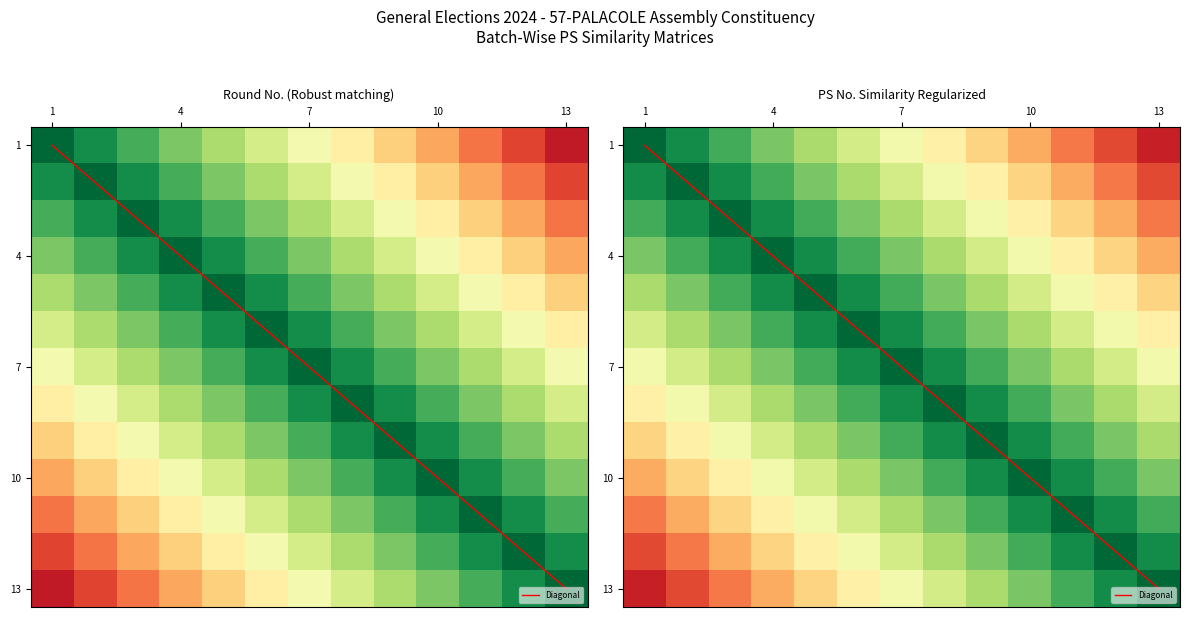

What is the sum of the PS No. values at 2 and 7?

0.7